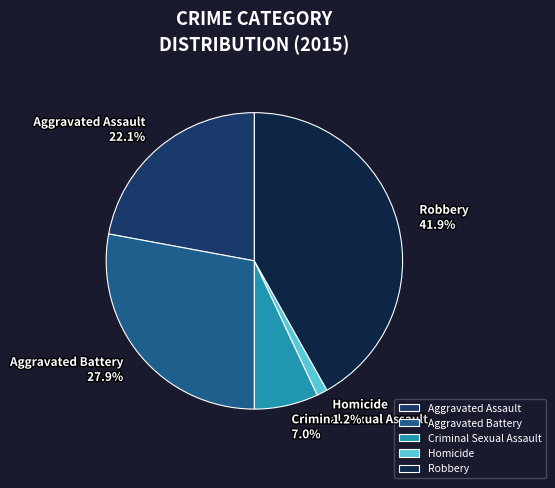

Do Criminal Sexual Assault and Robbery together represent more than half of the pie?

No